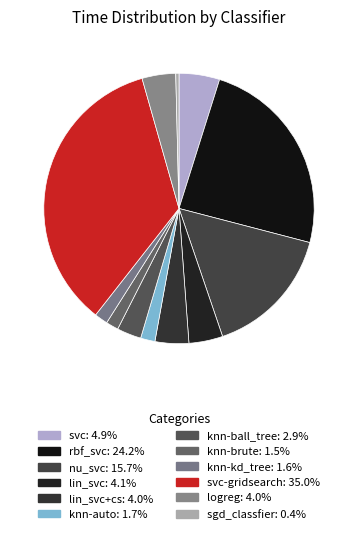

How many segments does this pie chart have?

12